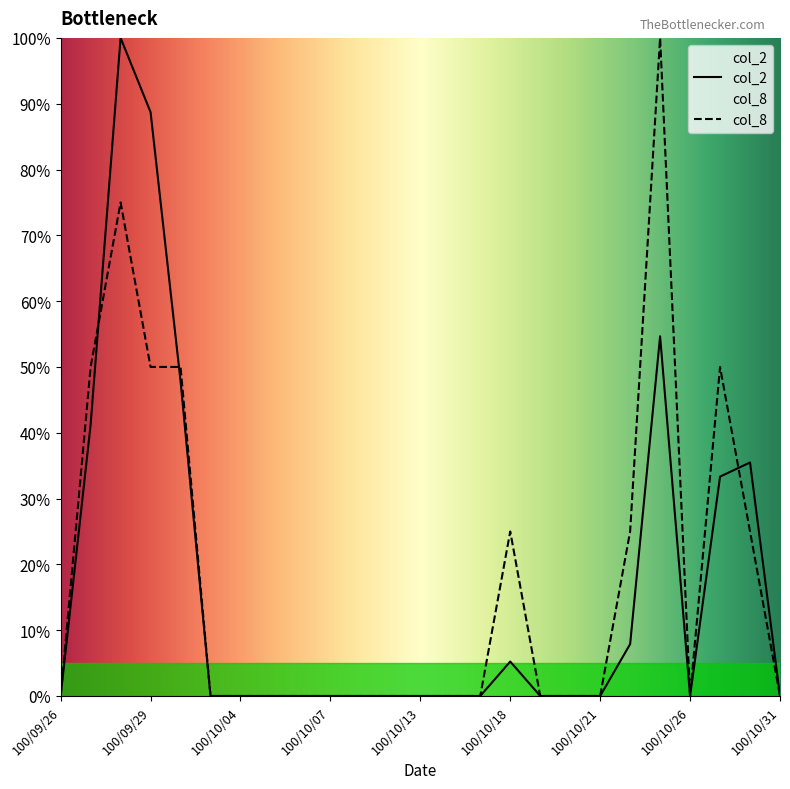

At how many categories does at least one series exceed 59?

3